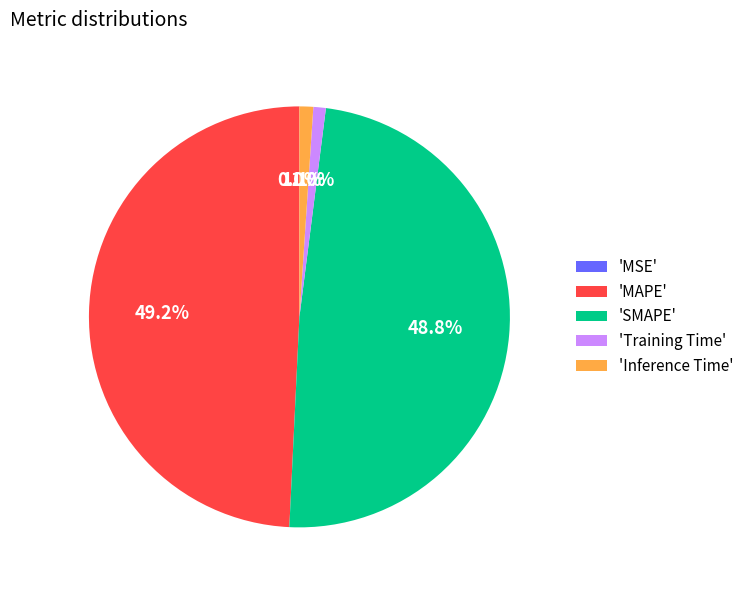

To the nearest percent, what is the average slice percentage?

20%